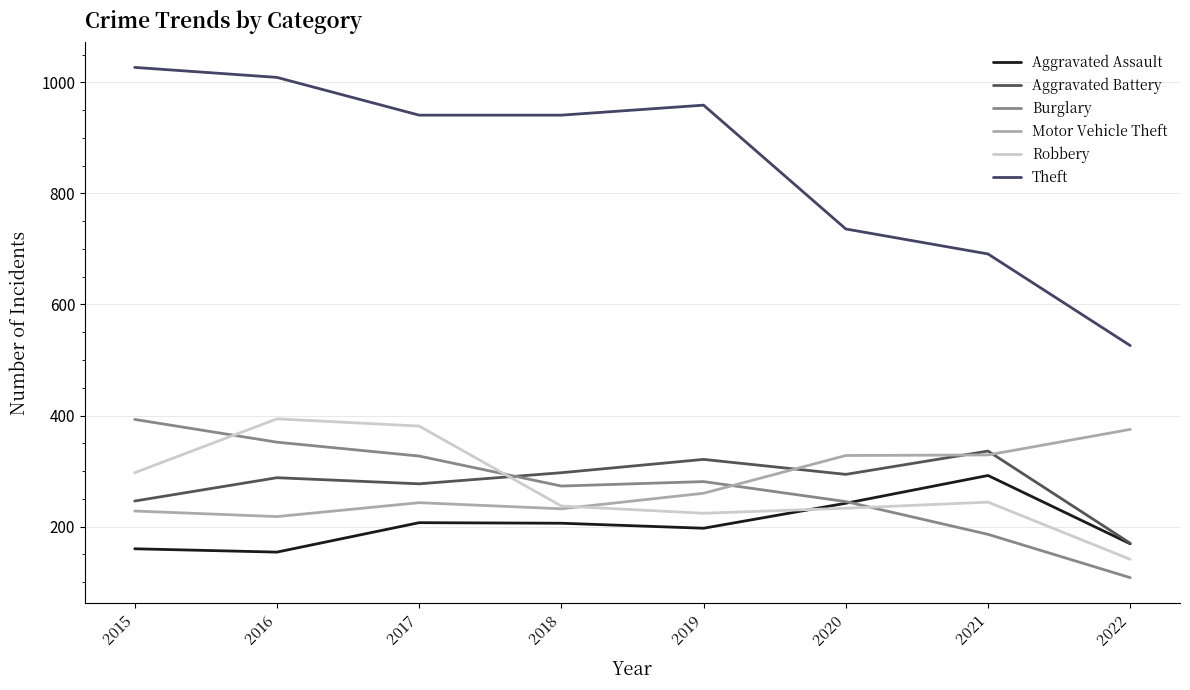

Is it true that Burglary equals 115 at 2019?

False